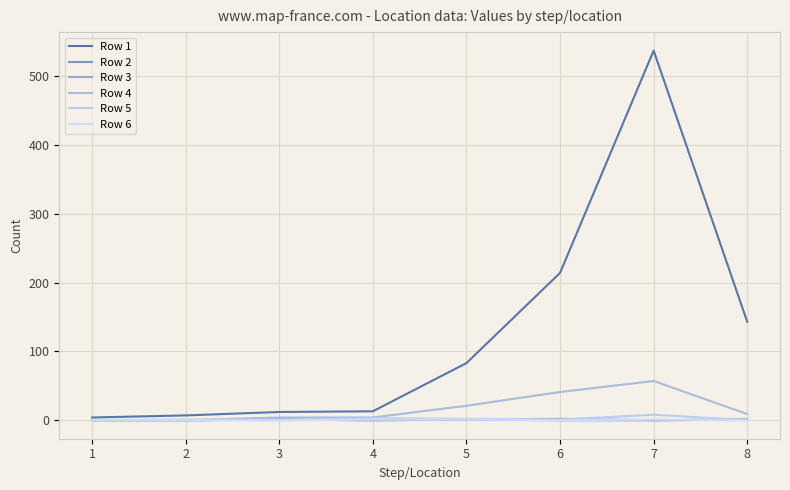

What is the approximate value of Row 1 at 8?

143